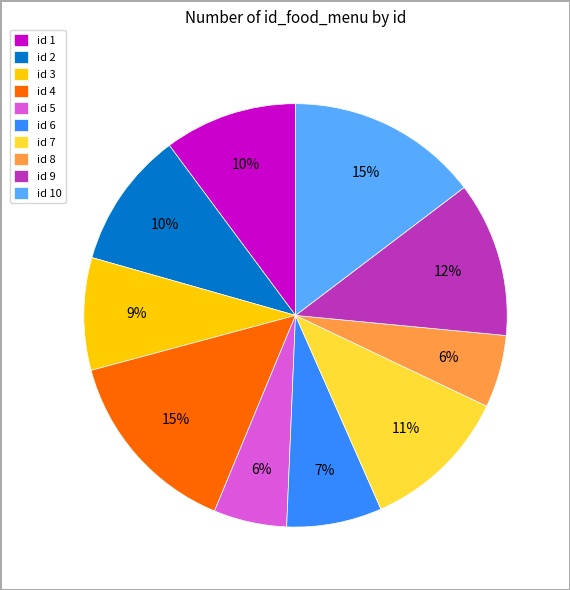

Combined, do id 5 and id 7 account for over 50%?

No